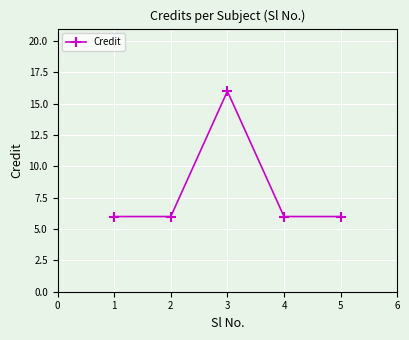

What is the average value?

8